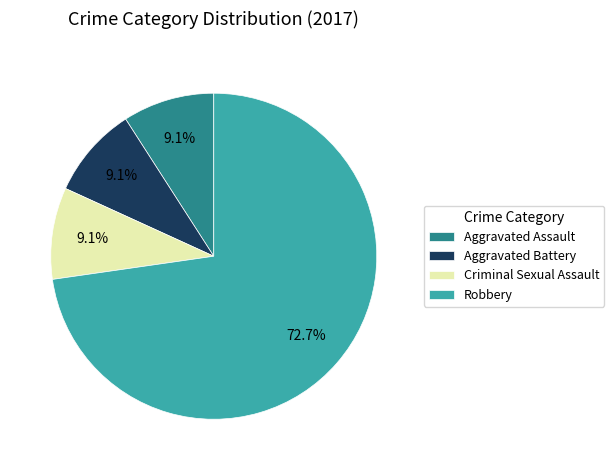

The Aggravated Assault slice represents 1% of the pie. True or false?

False